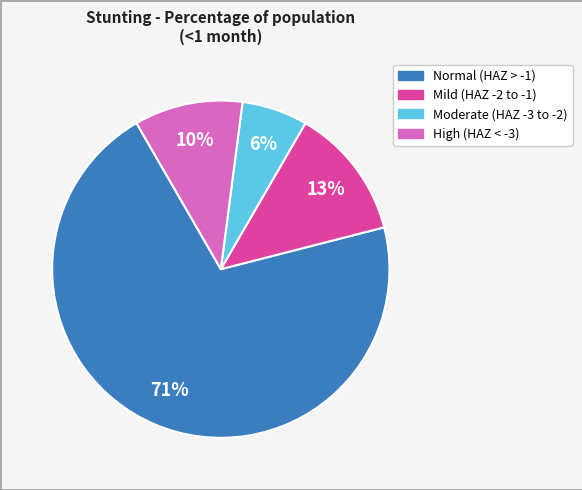

Is there any slice that represents more than half of the pie?

Yes